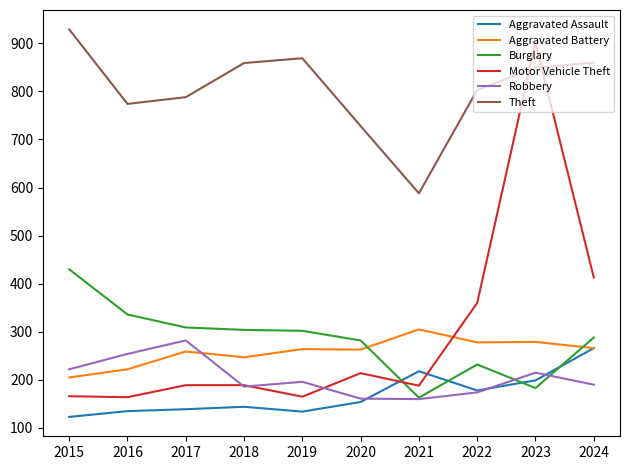

What is the maximum value shown in the chart?

929